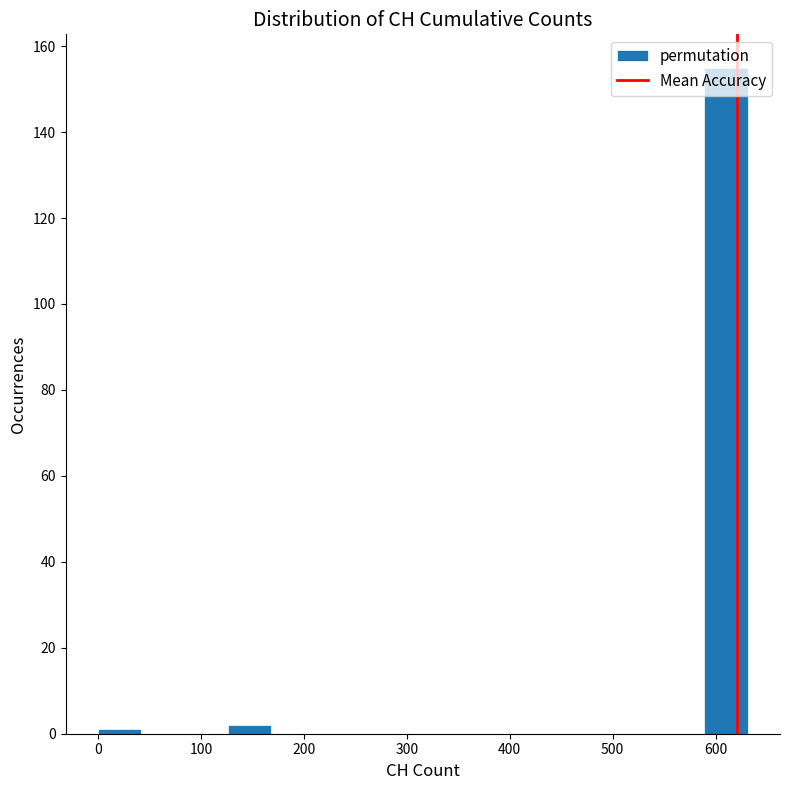

Reading left to right, list every bar in this chart as the range it spans on the x-axis followed by its height. Neither the bar edges nor the heights are printed on the chart, so give them approximately, as read against the axes.

0 to 40: under 2
40 to 80: 0
80 to 130: 0
130 to 170: 2
170 to 210: 0
210 to 250: 0
250 to 290: 0
290 to 340: 0
340 to 380: 0
380 to 420: 0
420 to 460: 0
460 to 500: 0
500 to 550: 0
550 to 590: 0
590 to 630: 156